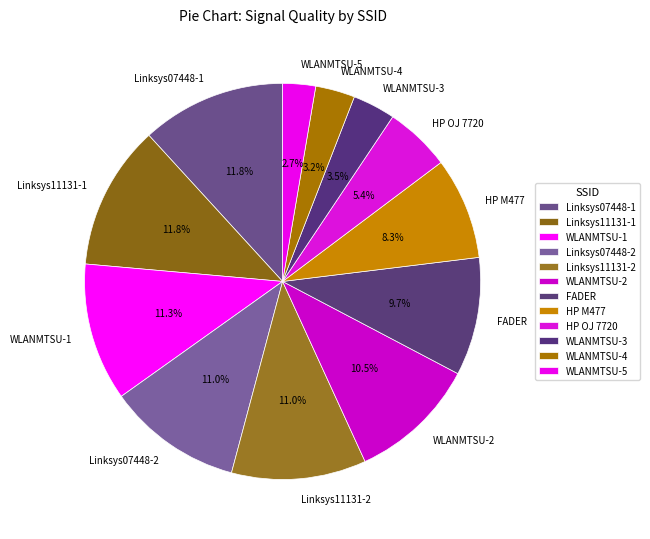

Approximately how many times larger is the value at Linksys11131-2 compared to HP M477?

1.3